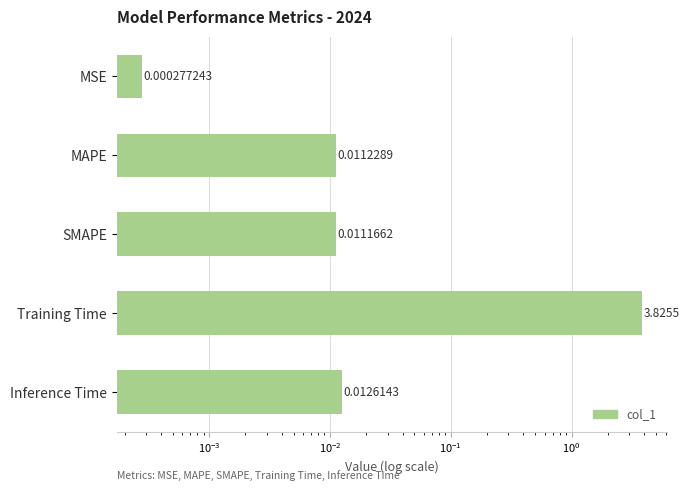

The value at SMAPE is 0.0. True or false?

True